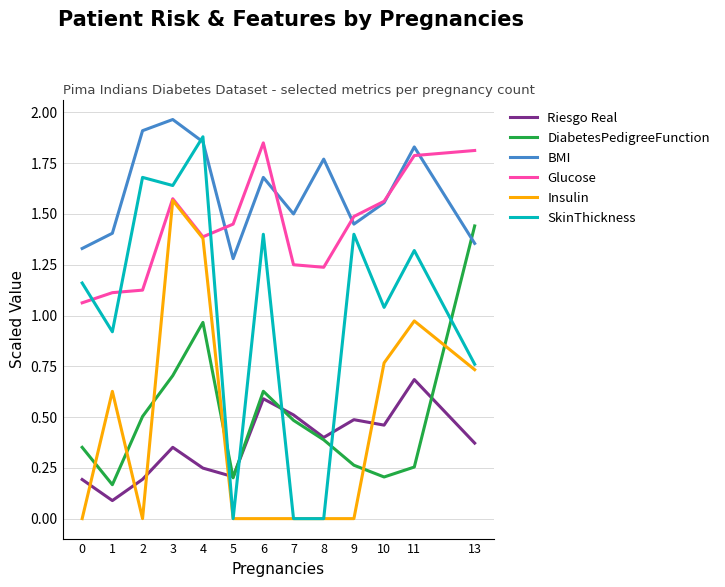

True or false: DiabetesPedigreeFunction and Glucose cross at least once.

False